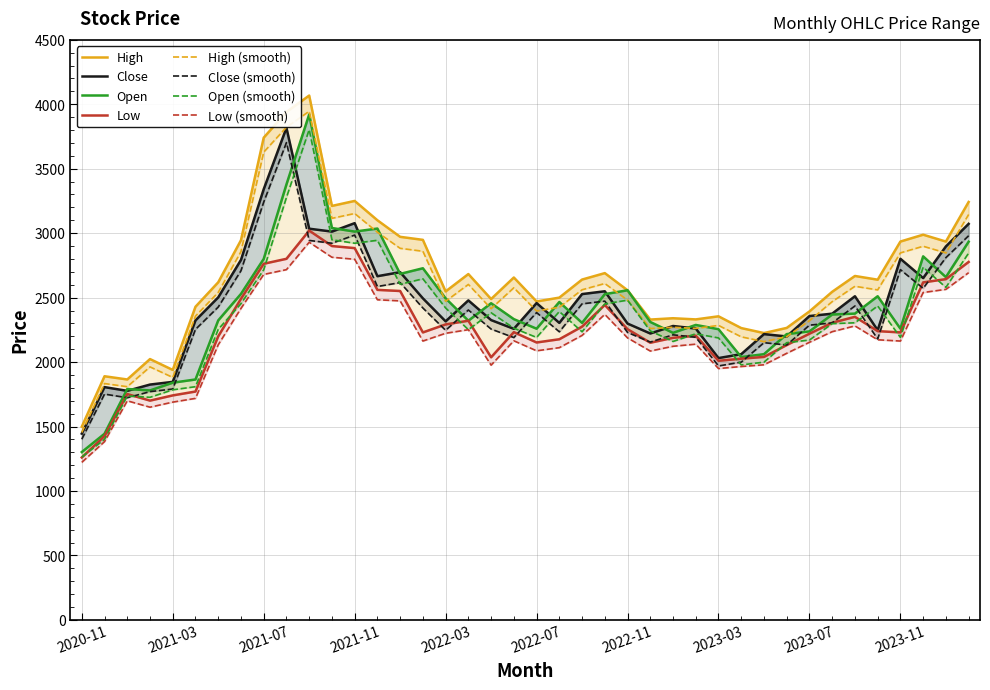

What is the total value across all series at 2021-07?

12644.0